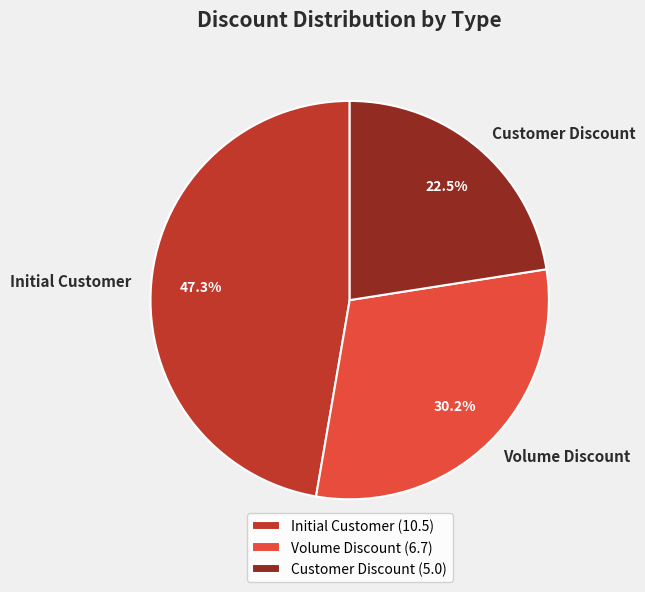

Does Customer Discount represent more than half of the total?

No